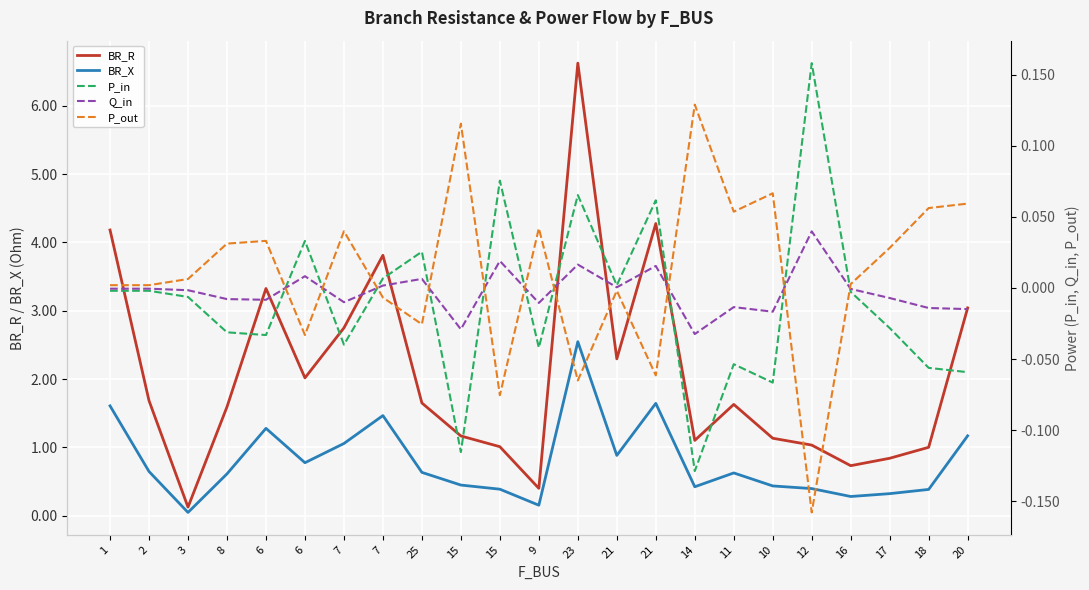

Which label corresponds to the smallest value in the chart?

12